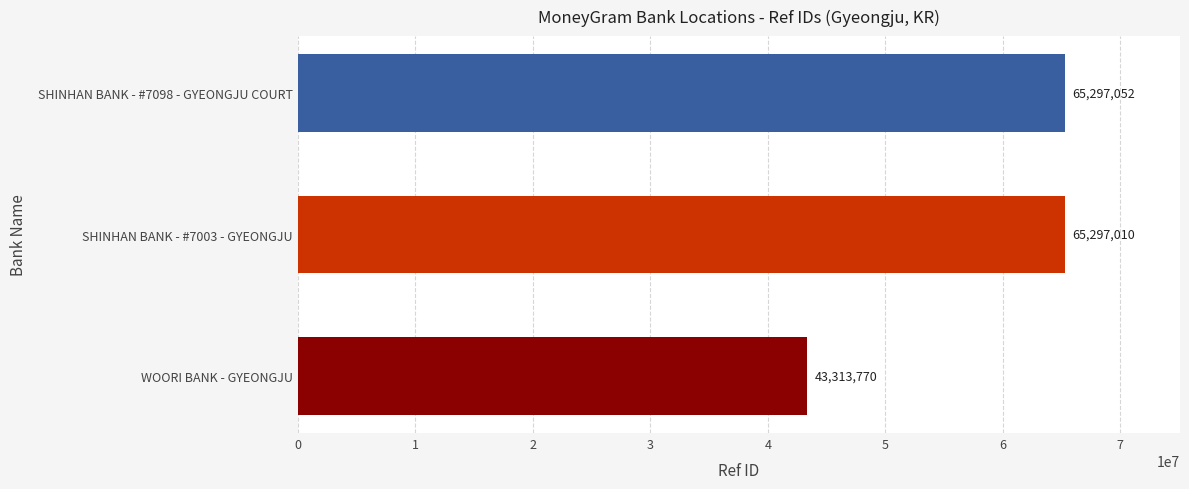

Between WOORI BANK - GYEONGJU and SHINHAN BANK - #7003 - GYEONGJU, which is larger?

SHINHAN BANK - #7003 - GYEONGJU